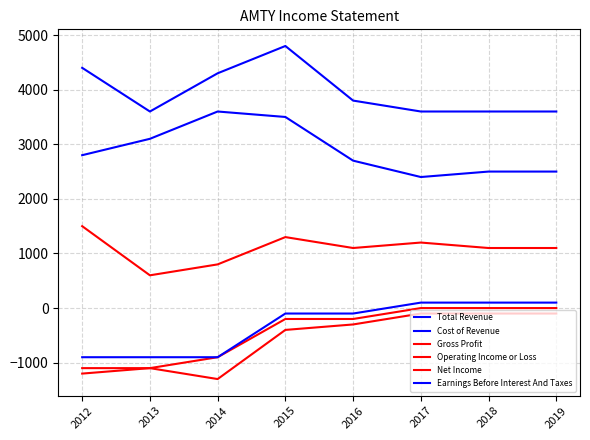

Which series has the largest range (max minus min)?

Total Revenue